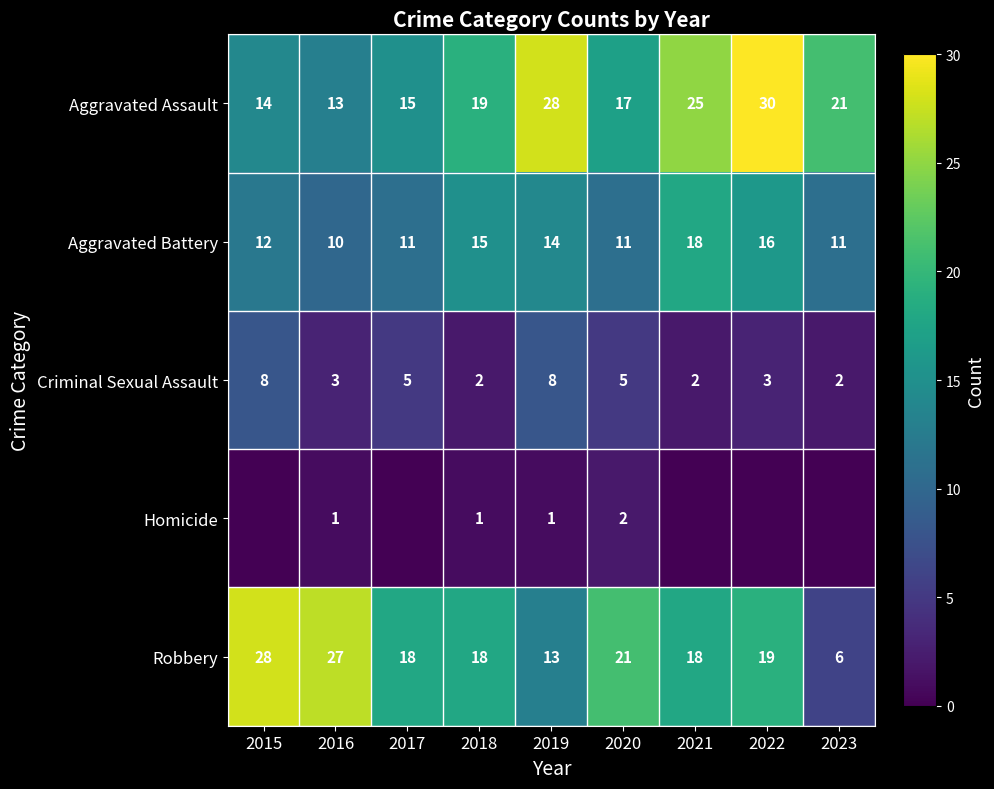

Count the Aggravated Battery values in the range 11 to 15.

6